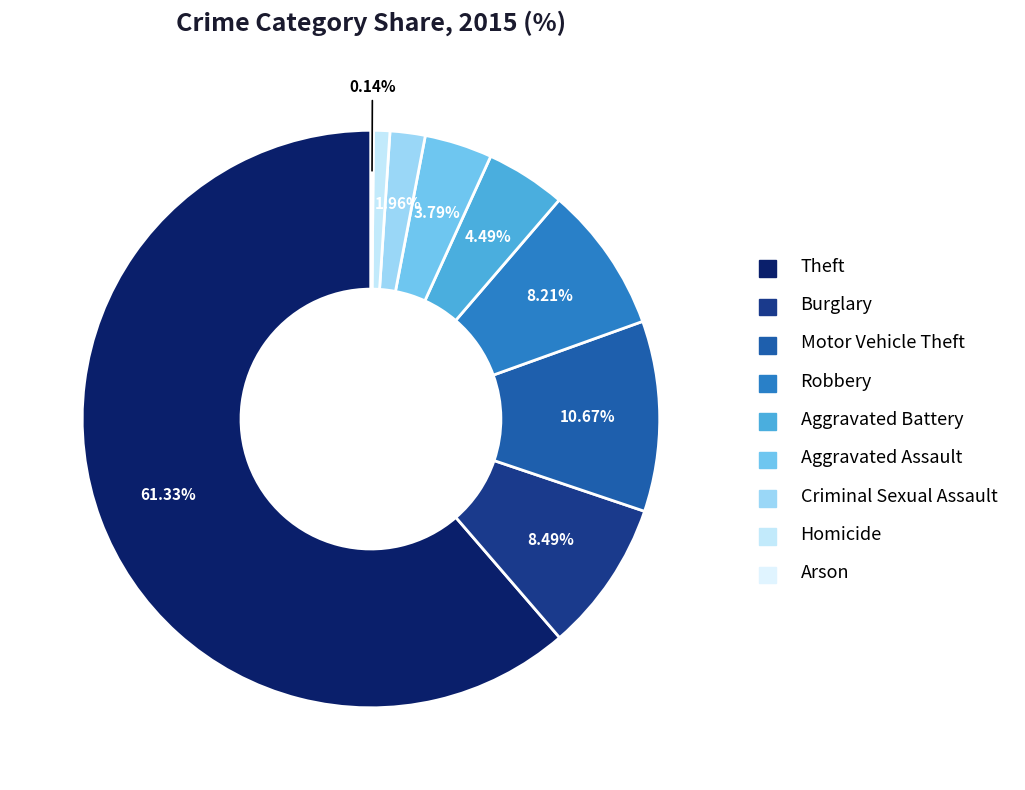

What portion of the pie excludes Arson?

99.9%